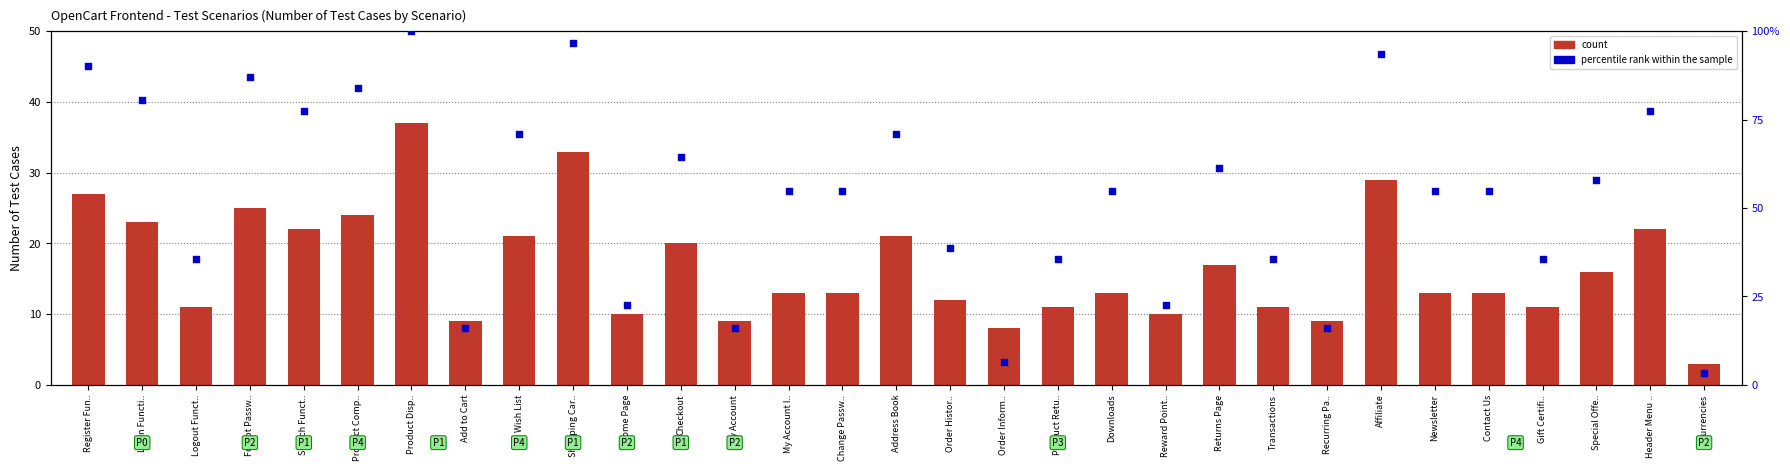

What are all the series names shown in the legend?

count, percentile rank within the sample